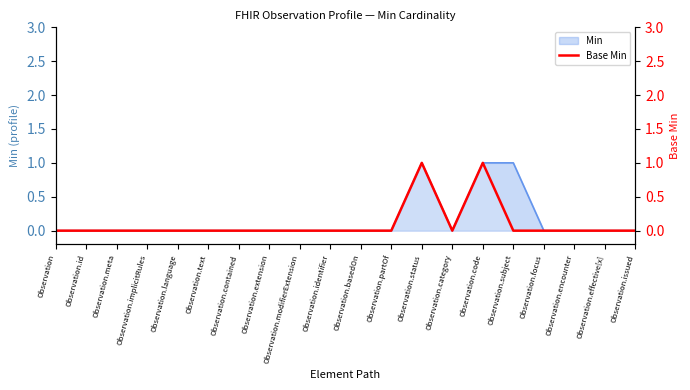

Which label corresponds to the smallest value in the chart?

Observation